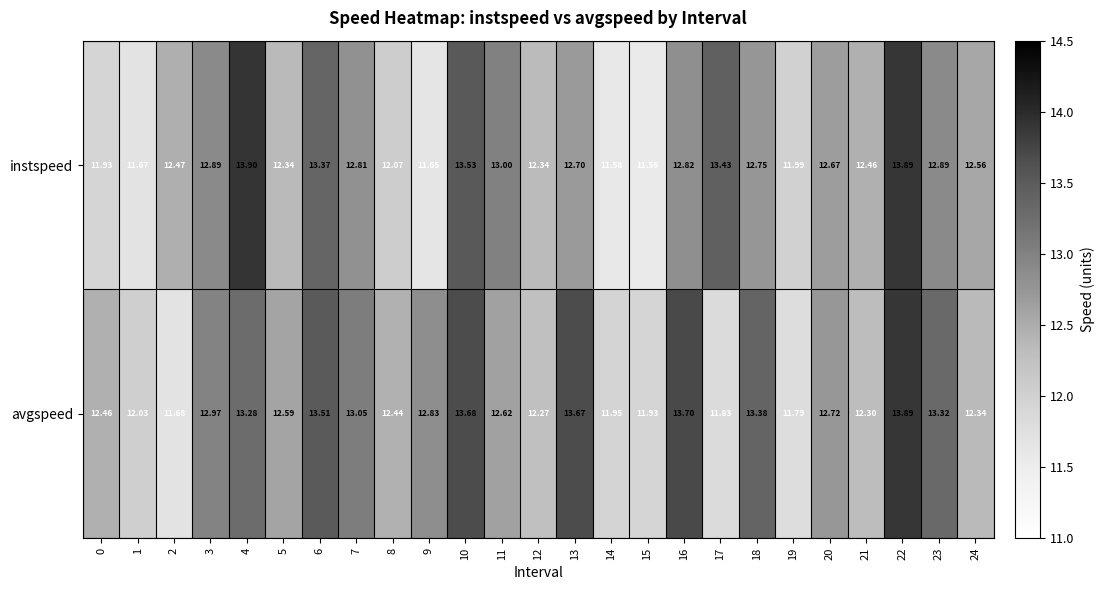

Which series has the largest range (max minus min)?

instspeed